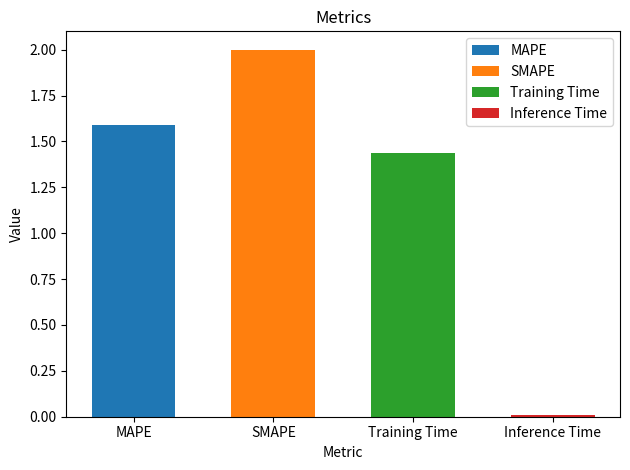

List the labels in order of value, largest first.

SMAPE, MAPE, Training Time, Inference Time